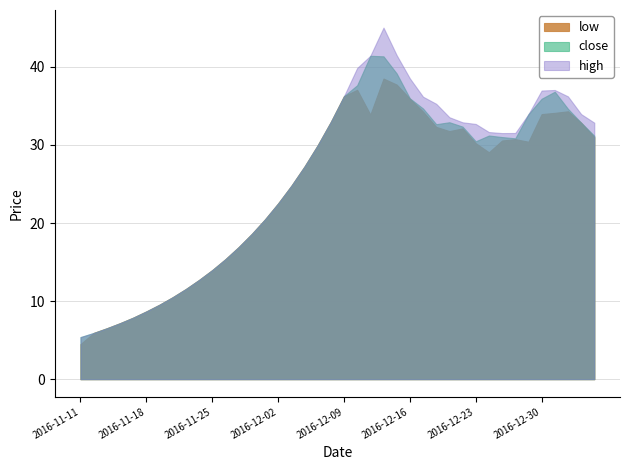

Reading left to right, list all the values displayed in this chart.

close: 2016-11-11=5.4	2016-11-14=5.9	2016-11-15=6.5	2016-11-16=7.2	2016-11-17=7.9	2016-11-18=8.7	2016-11-21=9.5	2016-11-22=10.5	2016-11-23=11.6	2016-11-24=12.7	2016-11-25=14.0	2016-11-28=15.4	2016-11-29=16.9	2016-11-30=18.6	2016-12-01=20.5	2016-12-02=22.5	2016-12-05=24.8	2016-12-06=27.2	2016-12-07=29.9	2016-12-08=33.0	2016-12-09=36.2	2016-12-12=37.6	2016-12-13=41.4	2016-12-14=41.4	2016-12-15=39.2	2016-12-16=36.0	2016-12-19=34.7	2016-12-20=32.7	2016-12-21=32.9	2016-12-22=32.4	2016-12-23=30.5	2016-12-26=31.2	2016-12-27=31.0	2016-12-28=30.9	2016-12-29=33.9	2016-12-30=35.9	2017-01-03=36.8	2017-01-04=34.6	2017-01-05=32.9	2017-01-06=31.2
high: 2016-11-11=5.4	2016-11-14=5.9	2016-11-15=6.5	2016-11-16=7.2	2016-11-17=7.9	2016-11-18=8.7	2016-11-21=9.5	2016-11-22=10.5	2016-11-23=11.6	2016-11-24=12.7	2016-11-25=14.0	2016-11-28=15.4	2016-11-29=16.9	2016-11-30=18.6	2016-12-01=20.5	2016-12-02=22.5	2016-12-05=24.8	2016-12-06=27.2	2016-12-07=29.9	2016-12-08=33.0	2016-12-09=36.2	2016-12-12=39.9	2016-12-13=41.4	2016-12-14=45.0	2016-12-15=41.5	2016-12-16=38.5	2016-12-19=36.2	2016-12-20=35.3	2016-12-21=33.5	2016-12-22=32.9	2016-12-23=32.7	2016-12-26=31.6	2016-12-27=31.5	2016-12-28=31.5	2016-12-29=33.9	2016-12-30=37.0	2017-01-03=37.0	2017-01-04=36.2	2017-01-05=34.0	2017-01-06=32.9
low: 2016-11-11=4.5	2016-11-14=5.9	2016-11-15=6.5	2016-11-16=7.2	2016-11-17=7.9	2016-11-18=8.7	2016-11-21=9.5	2016-11-22=10.5	2016-11-23=11.6	2016-11-24=12.7	2016-11-25=14.0	2016-11-28=15.4	2016-11-29=16.9	2016-11-30=18.6	2016-12-01=20.5	2016-12-02=22.5	2016-12-05=24.8	2016-12-06=27.2	2016-12-07=29.9	2016-12-08=33.0	2016-12-09=36.2	2016-12-12=37.1	2016-12-13=33.9	2016-12-14=38.5	2016-12-15=37.7	2016-12-16=35.9	2016-12-19=34.3	2016-12-20=32.3	2016-12-21=31.8	2016-12-22=32.1	2016-12-23=30.2	2016-12-26=29.1	2016-12-27=30.6	2016-12-28=30.7	2016-12-29=30.4	2016-12-30=34.0	2017-01-03=34.1	2017-01-04=34.3	2017-01-05=32.9	2017-01-06=31.0